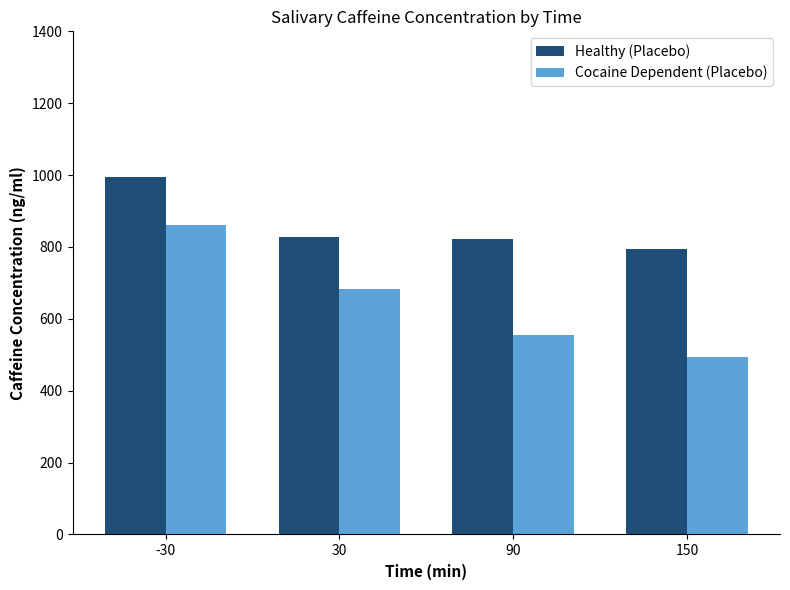

What is the minimum value for Healthy (Placebo)?

794.9